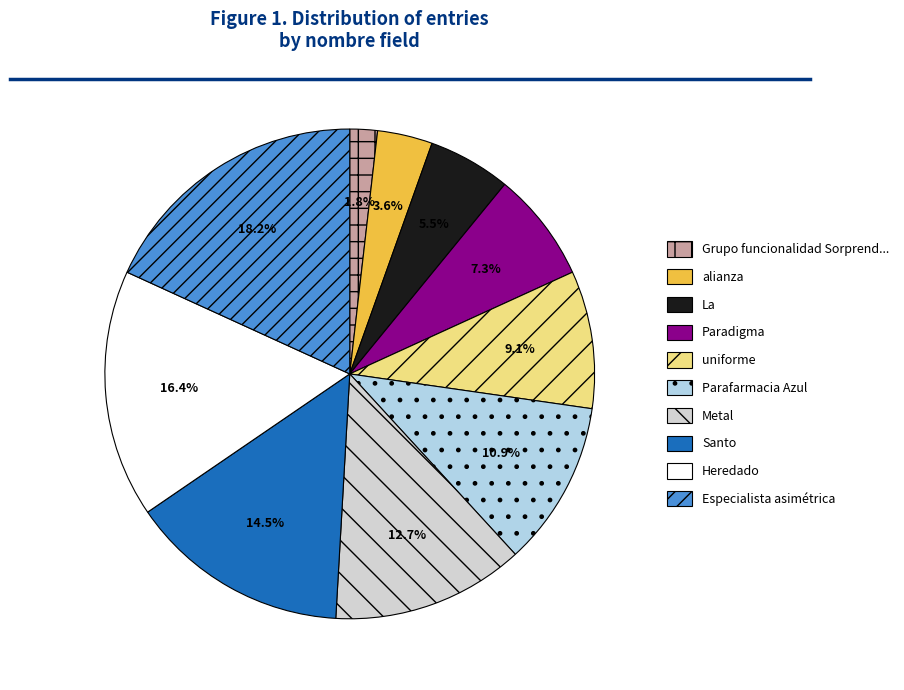

Is there any slice that represents more than half of the pie?

No